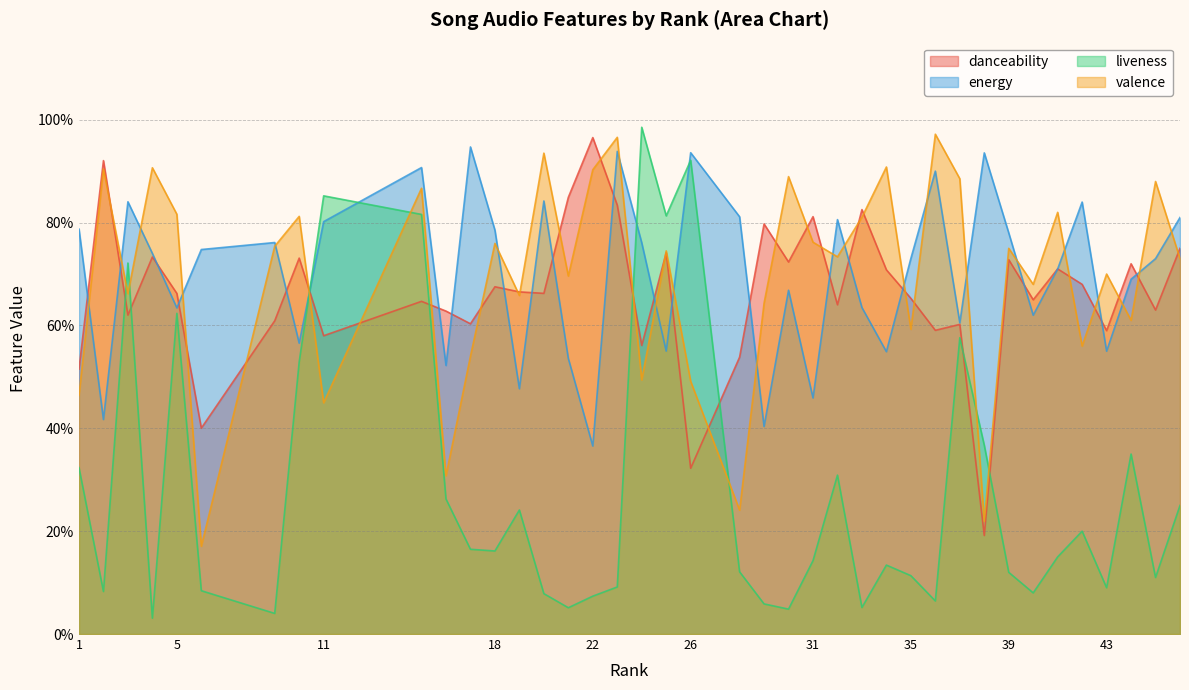

Reading left to right, list all the values displayed in this chart.

danceability: 1=0.5	2=0.9	3=0.6	4=0.7	5=0.7	6=0.4	9=0.6	10=0.7	11=0.6	15=0.6	16=0.6	17=0.6	18=0.7	19=0.7	20=0.7	21=0.8	22=1.0	23=0.8	24=0.6	25=0.7	26=0.3	28=0.5	29=0.8	30=0.7	31=0.8	32=0.6	33=0.8	34=0.7	35=0.7	36=0.6	37=0.6	38=0.2	39=0.7	40=0.7	41=0.7	42=0.7	43=0.6	44=0.7	45=0.6	46=0.8
energy: 1=0.8	2=0.4	3=0.8	4=0.7	5=0.6	6=0.7	9=0.8	10=0.6	11=0.8	15=0.9	16=0.5	17=0.9	18=0.8	19=0.5	20=0.8	21=0.5	22=0.4	23=0.9	24=0.8	25=0.6	26=0.9	28=0.8	29=0.4	30=0.7	31=0.5	32=0.8	33=0.6	34=0.5	35=0.7	36=0.9	37=0.6	38=0.9	39=0.8	40=0.6	41=0.7	42=0.8	43=0.6	44=0.7	45=0.7	46=0.8
liveness: 1=0.3	2=0.1	3=0.7	4=0.0	5=0.6	6=0.1	9=0.0	10=0.5	11=0.9	15=0.8	16=0.3	17=0.2	18=0.2	19=0.2	20=0.1	21=0.1	22=0.1	23=0.1	24=1.0	25=0.8	26=0.9	28=0.1	29=0.1	30=0.0	31=0.1	32=0.3	33=0.1	34=0.1	35=0.1	36=0.1	37=0.6	38=0.4	39=0.1	40=0.1	41=0.1	42=0.2	43=0.1	44=0.3	45=0.1	46=0.2
valence: 1=0.5	2=0.9	3=0.7	4=0.9	5=0.8	6=0.2	9=0.8	10=0.8	11=0.4	15=0.9	16=0.3	17=0.5	18=0.8	19=0.7	20=0.9	21=0.7	22=0.9	23=1.0	24=0.5	25=0.7	26=0.5	28=0.2	29=0.6	30=0.9	31=0.8	32=0.7	33=0.8	34=0.9	35=0.6	36=1.0	37=0.9	38=0.2	39=0.8	40=0.7	41=0.8	42=0.6	43=0.7	44=0.6	45=0.9	46=0.7